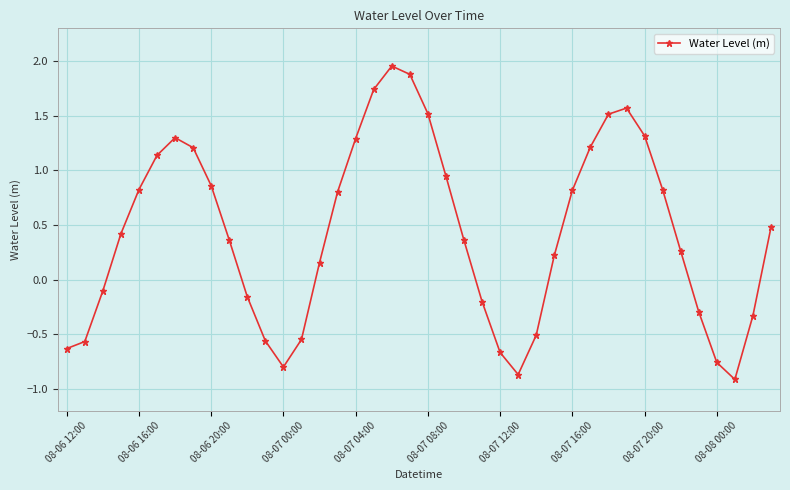

What is the sum of all values?

17.1